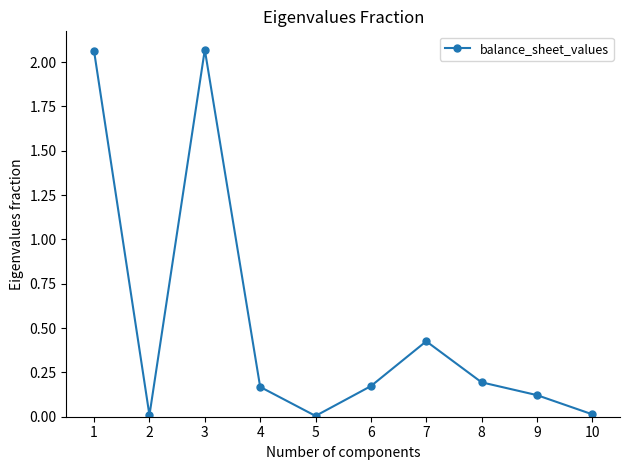

Where is the data nearest to the value 1?

7